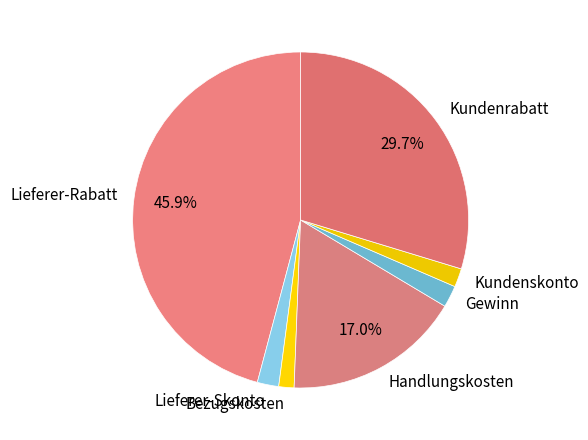

Count the number of slices in the pie.

7